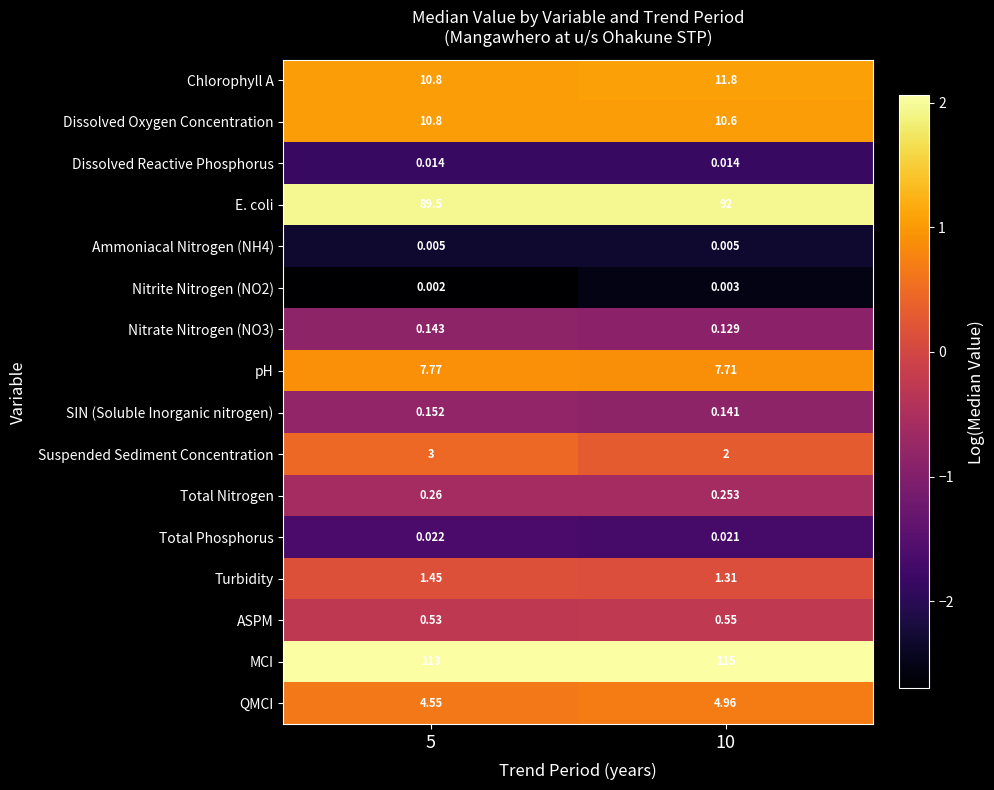

Which category has the lowest value across all series?

5